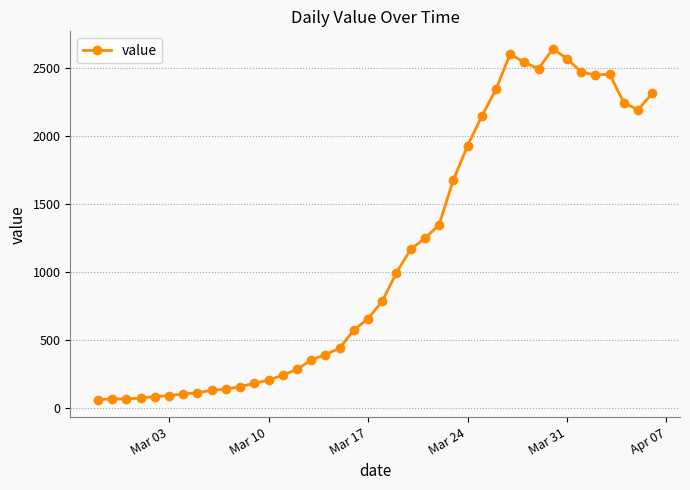

How many data points does each series have?

40